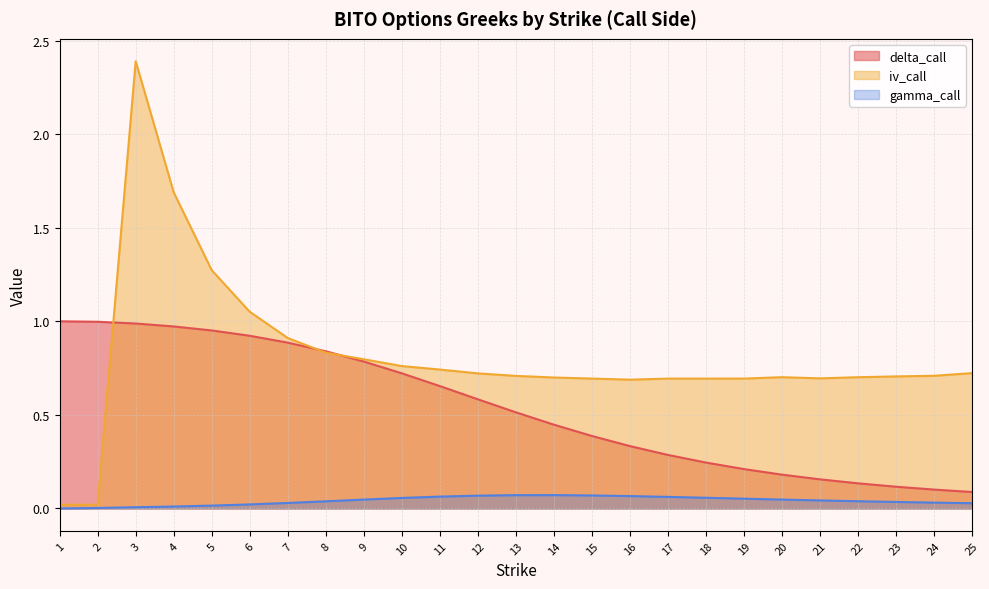

Reading left to right, what are all the values shown in this chart?

delta_call: 1.0	1.0	1.0	1.0	1.0	0.9	0.9	0.8	0.8	0.7	0.7	0.6	0.5	0.4	0.4	0.3	0.3	0.2	0.2	0.2	0.2	0.1	0.1	0.1	0.1
iv_call: 0.0	0.0	2.4	1.7	1.3	1.1	0.9	0.8	0.8	0.8	0.7	0.7	0.7	0.7	0.7	0.7	0.7	0.7	0.7	0.7	0.7	0.7	0.7	0.7	0.7
gamma_call: 0.0	0.0	0.0	0.0	0.0	0.0	0.0	0.0	0.0	0.1	0.1	0.1	0.1	0.1	0.1	0.1	0.1	0.1	0.1	0.0	0.0	0.0	0.0	0.0	0.0